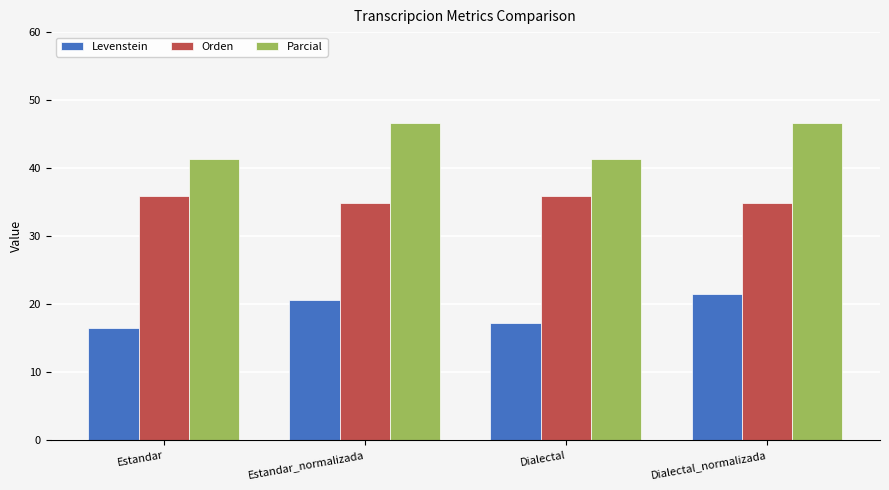

How many bars are there in each group?

3